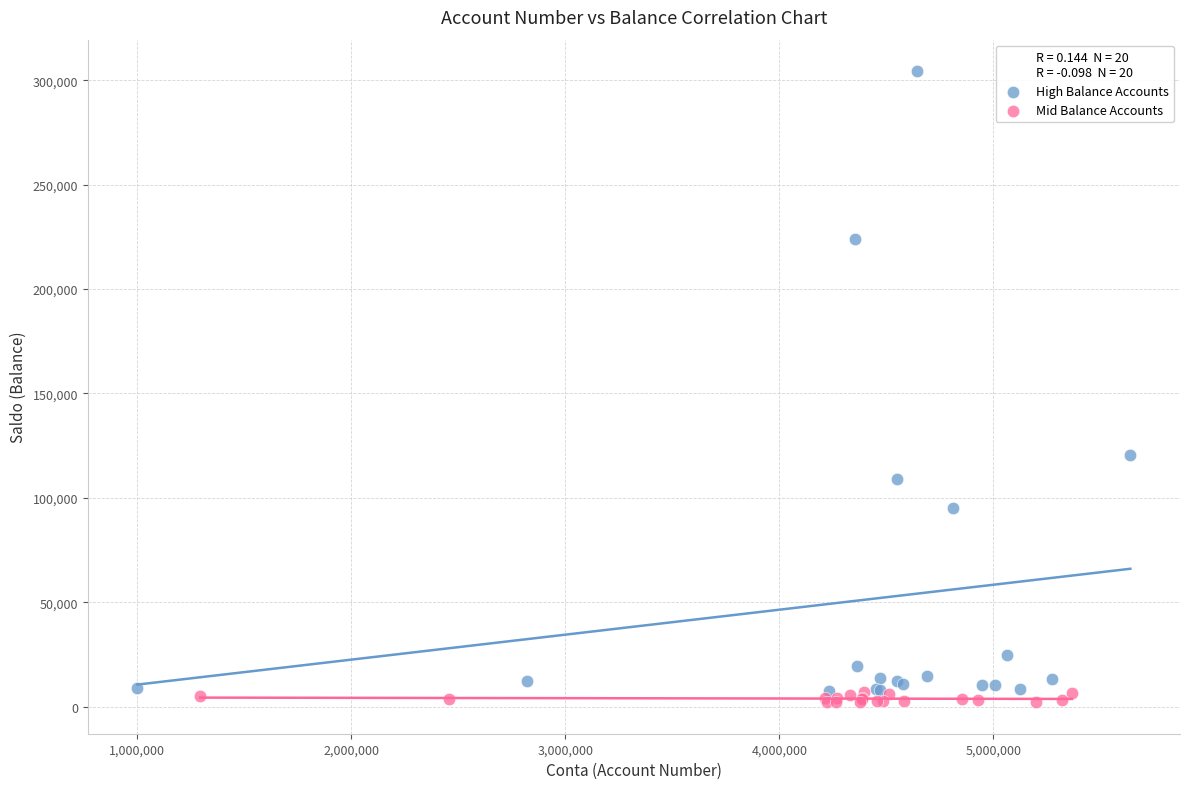

Which series has the largest Y range (max minus min)?

High Balance Accounts